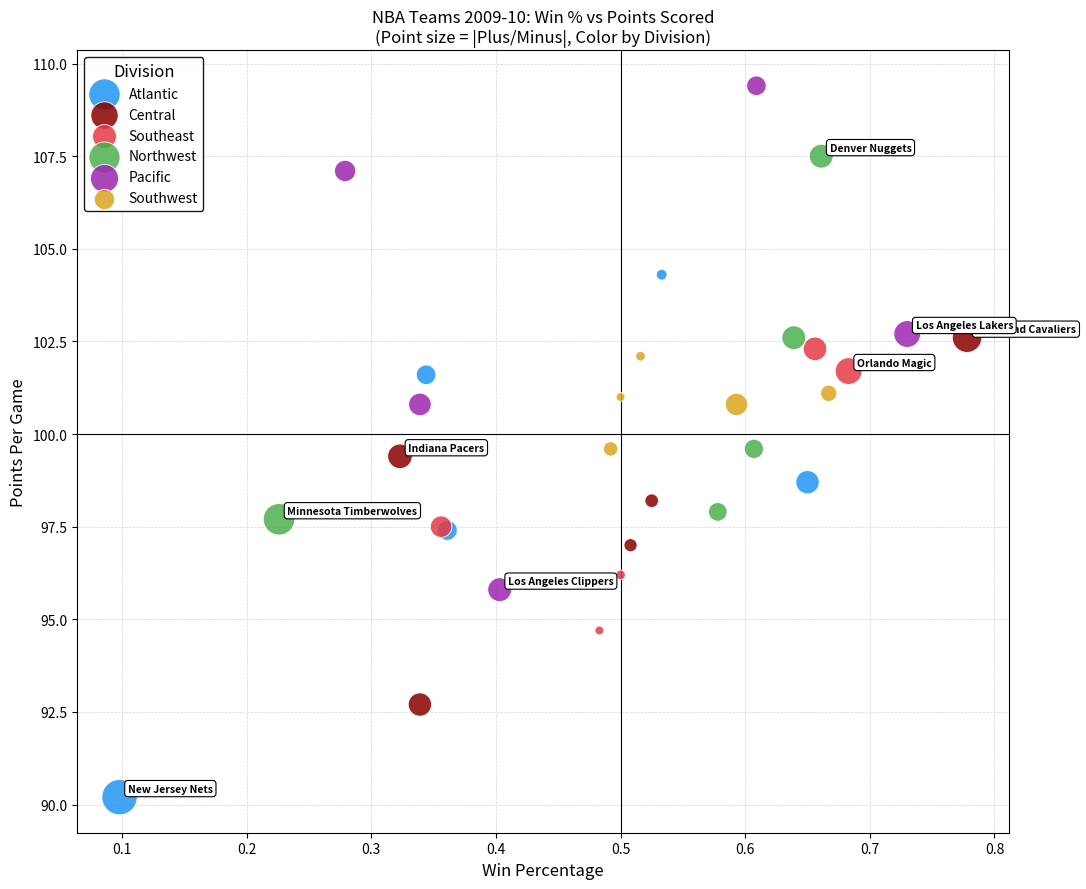

Which series contains the lowest Y value?

Atlantic